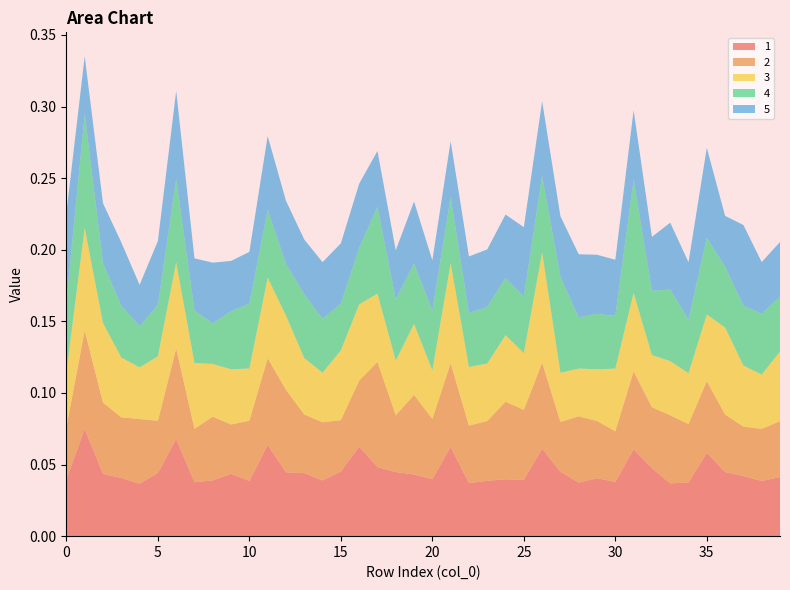

Reading left to right, list all the values displayed in this chart.

1: 0=0.0	1=0.1	2=0.0	3=0.0	4=0.0	5=0.0	6=0.1	7=0.0	8=0.0	9=0.0	10=0.0	11=0.1	12=0.0	13=0.0	14=0.0	15=0.0	16=0.1	17=0.0	18=0.0	19=0.0	20=0.0	21=0.1	22=0.0	23=0.0	24=0.0	25=0.0	26=0.1	27=0.0	28=0.0	29=0.0	30=0.0	31=0.1	32=0.0	33=0.0	34=0.0	35=0.1	36=0.0	37=0.0	38=0.0	39=0.0
2: 0=0.0	1=0.1	2=0.0	3=0.0	4=0.0	5=0.0	6=0.1	7=0.0	8=0.0	9=0.0	10=0.0	11=0.1	12=0.1	13=0.0	14=0.0	15=0.0	16=0.0	17=0.1	18=0.0	19=0.1	20=0.0	21=0.1	22=0.0	23=0.0	24=0.1	25=0.0	26=0.1	27=0.0	28=0.0	29=0.0	30=0.0	31=0.1	32=0.0	33=0.0	34=0.0	35=0.1	36=0.0	37=0.0	38=0.0	39=0.0
3: 0=0.0	1=0.1	2=0.1	3=0.0	4=0.0	5=0.0	6=0.1	7=0.0	8=0.0	9=0.0	10=0.0	11=0.1	12=0.1	13=0.0	14=0.0	15=0.0	16=0.1	17=0.0	18=0.0	19=0.0	20=0.0	21=0.1	22=0.0	23=0.0	24=0.0	25=0.0	26=0.1	27=0.0	28=0.0	29=0.0	30=0.0	31=0.1	32=0.0	33=0.0	34=0.0	35=0.0	36=0.1	37=0.0	38=0.0	39=0.0
4: 0=0.0	1=0.1	2=0.0	3=0.0	4=0.0	5=0.0	6=0.1	7=0.0	8=0.0	9=0.0	10=0.0	11=0.0	12=0.0	13=0.0	14=0.0	15=0.0	16=0.0	17=0.1	18=0.0	19=0.0	20=0.0	21=0.0	22=0.0	23=0.0	24=0.0	25=0.0	26=0.1	27=0.1	28=0.0	29=0.0	30=0.0	31=0.1	32=0.0	33=0.0	34=0.0	35=0.1	36=0.0	37=0.0	38=0.0	39=0.0
5: 0=0.1	1=0.0	2=0.0	3=0.0	4=0.0	5=0.0	6=0.1	7=0.0	8=0.0	9=0.0	10=0.0	11=0.1	12=0.0	13=0.0	14=0.0	15=0.0	16=0.0	17=0.0	18=0.0	19=0.0	20=0.0	21=0.0	22=0.0	23=0.0	24=0.0	25=0.0	26=0.1	27=0.0	28=0.0	29=0.0	30=0.0	31=0.0	32=0.0	33=0.0	34=0.0	35=0.1	36=0.0	37=0.1	38=0.0	39=0.0